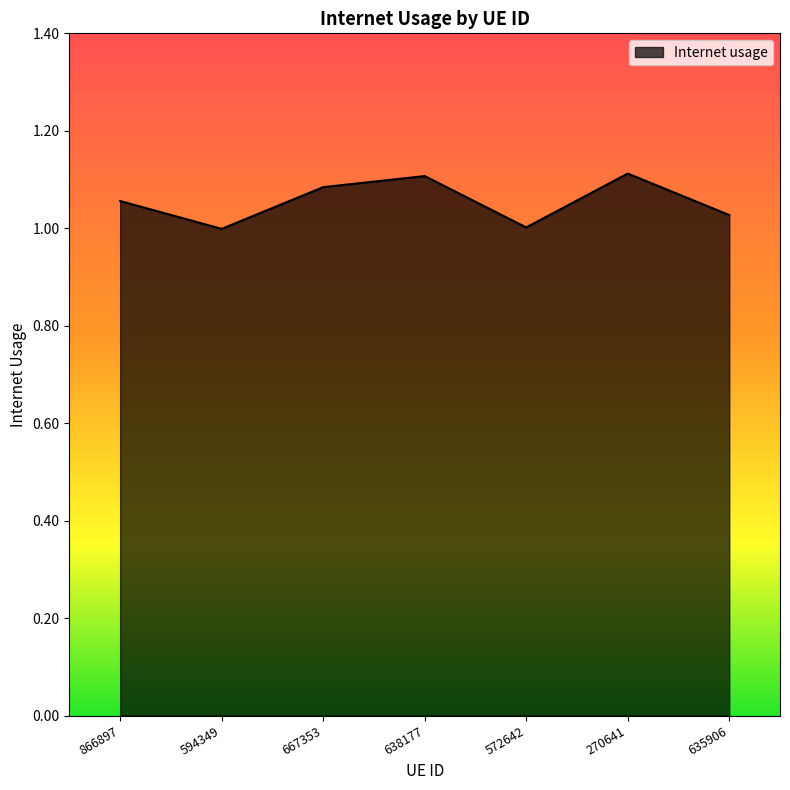

What position from the right is 635906?

1